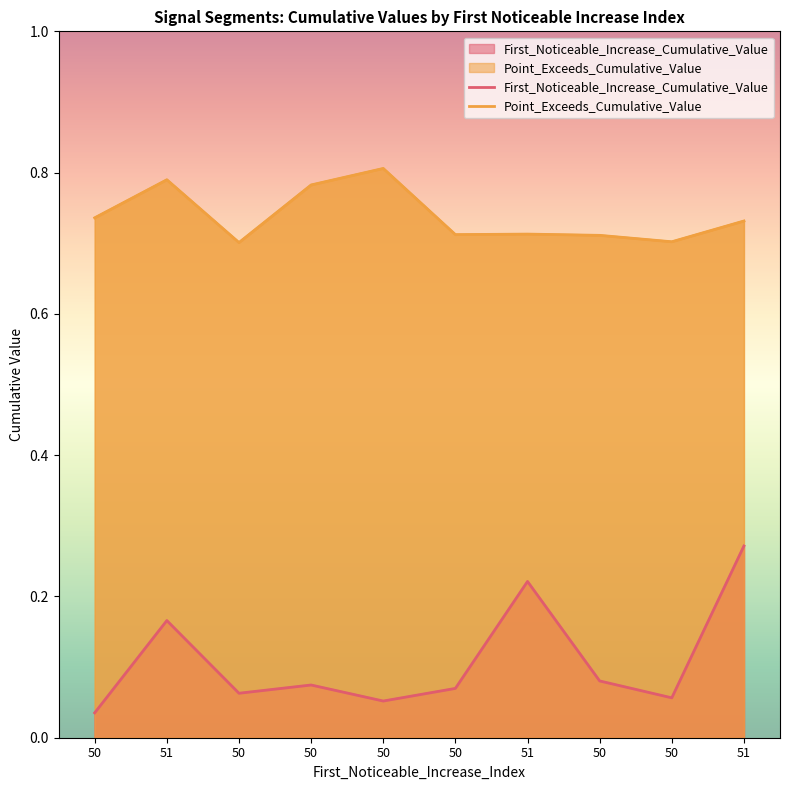

Rank the series at 51 from lowest to highest value.

First_Noticeable_Increase_Cumulative_Value, Point_Exceeds_Cumulative_Value